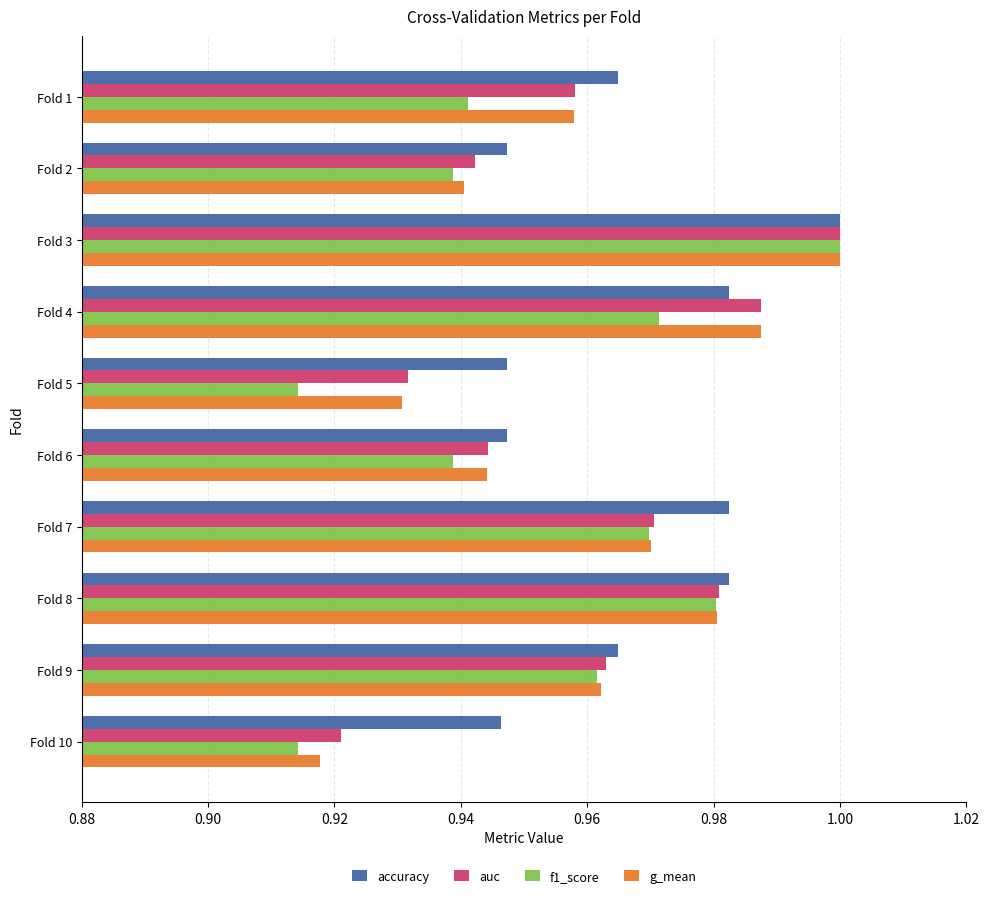

Which series changed the most between Fold 5 and Fold 8?

f1_score